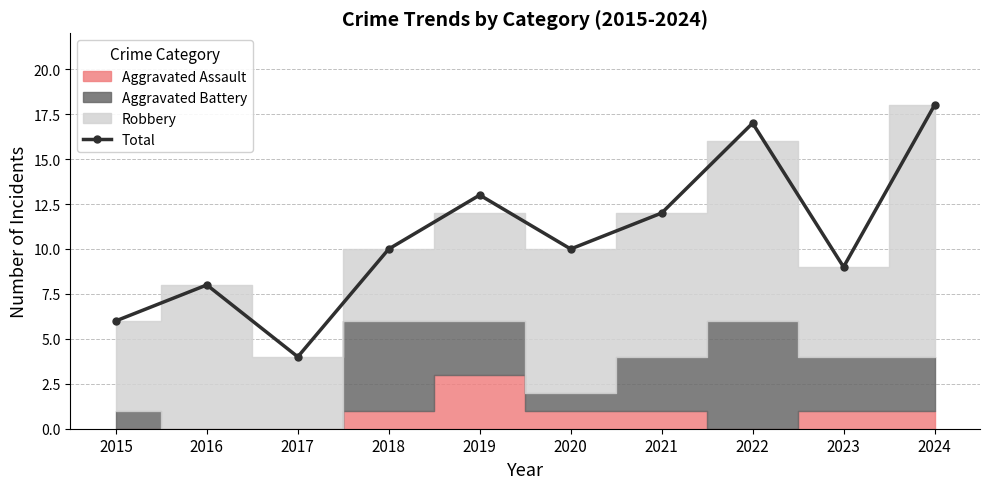

Reading left to right, what are all the values shown in this chart?

2015=6	2016=8	2017=4	2018=10	2019=13	2020=10	2021=12	2022=17	2023=9	2024=18